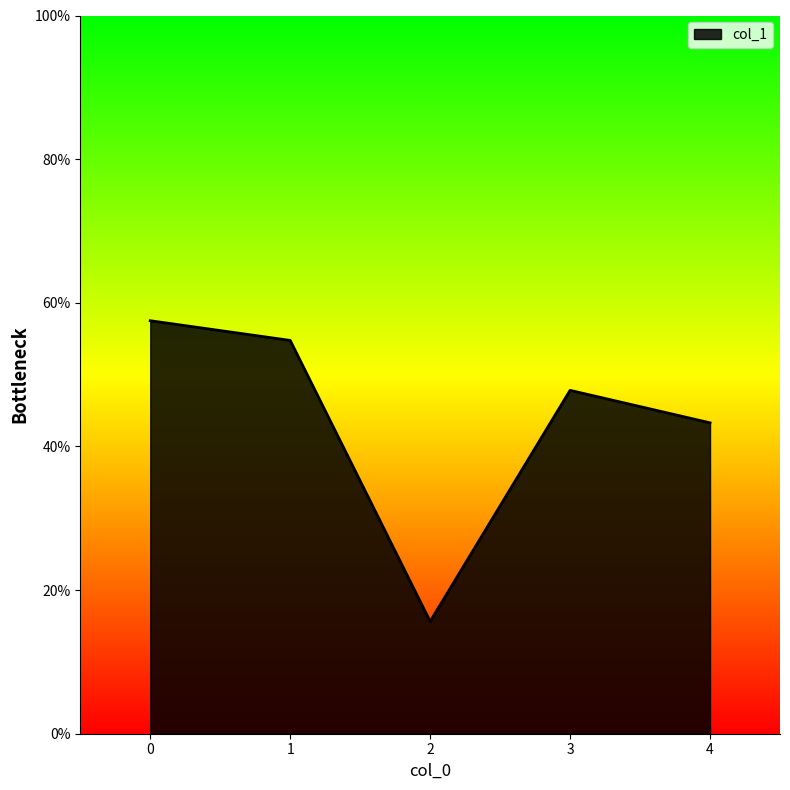

Is it true that the value at 2 is 0.3?

False